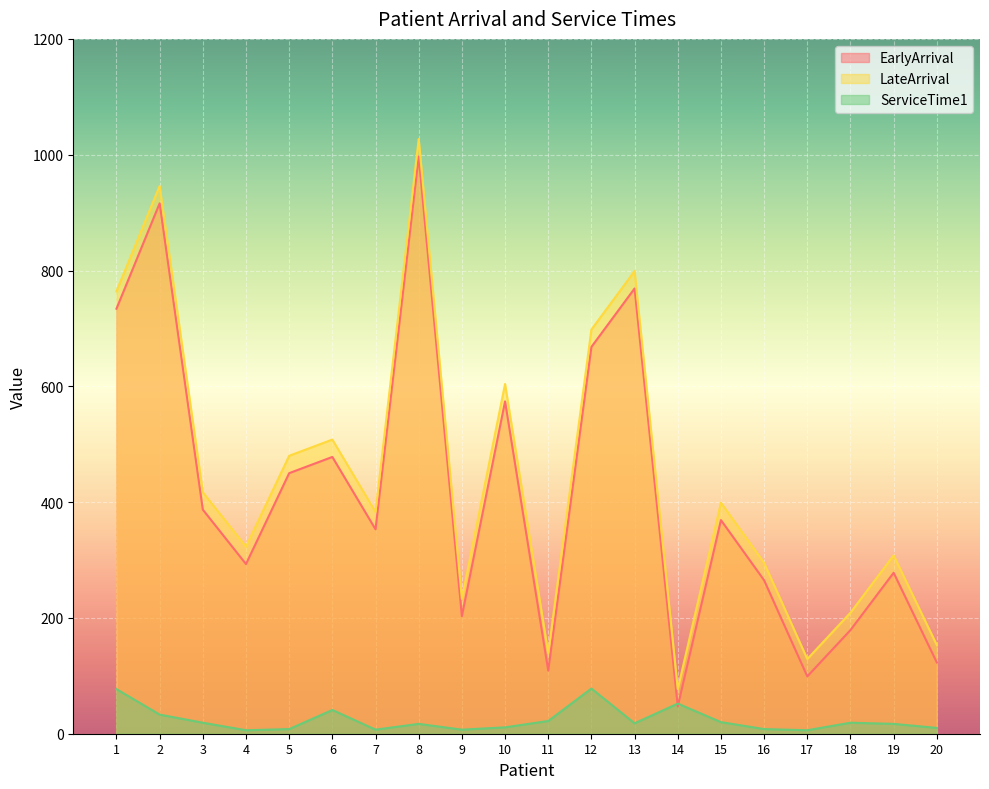

What is the greatest value displayed?

1027